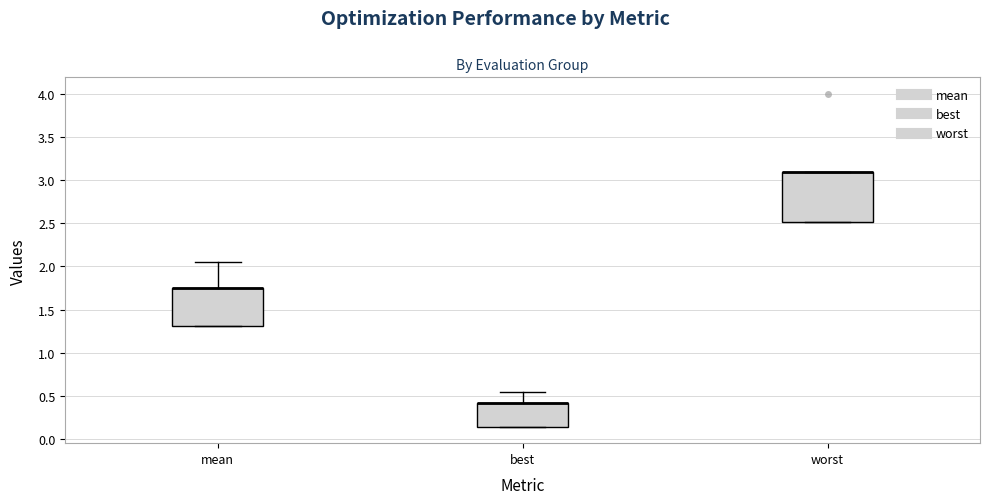

Reading left to right, read every box against the y-axis: the position of its median line, the range the box covers, and the ends of its whiskers. The values are not printed on the chart, so give them approximately, as read against the axis.

mean: median 1.75 (drawn on the box's upper edge), box 1.30 to 1.75, whiskers 1.30 to 2.05
best: median 0.40 (drawn on the box's upper edge), box 0.15 to 0.40, whiskers 0.15 to 0.55
worst: median 3.10 (drawn on the box's upper edge), box 2.50 to 3.10, whiskers 2.50 to 3.10